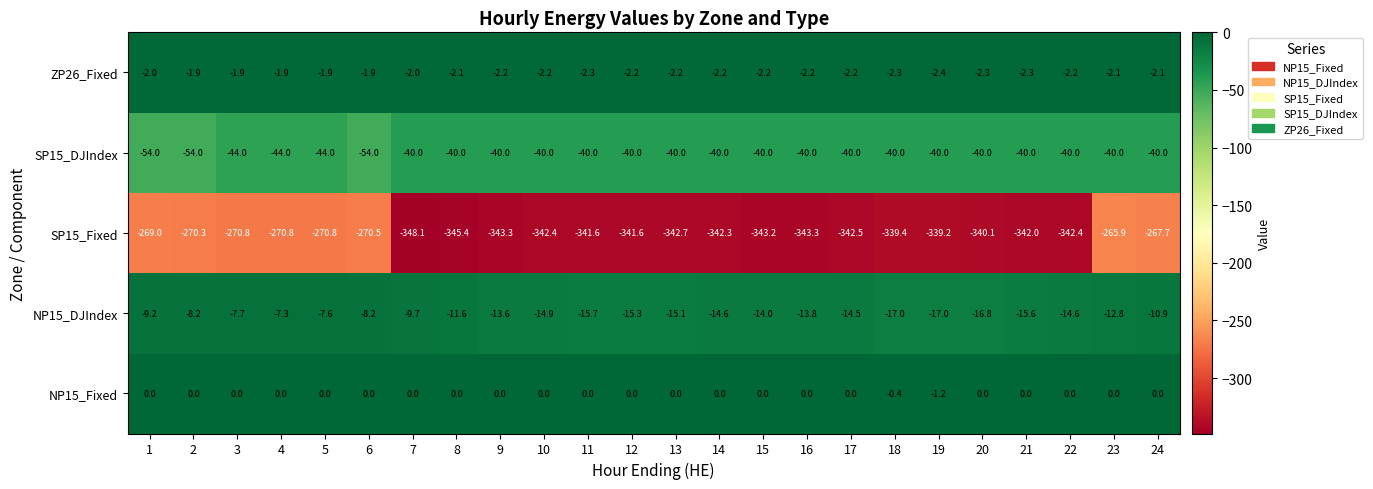

What is the total value across all series at 19?

-399.8